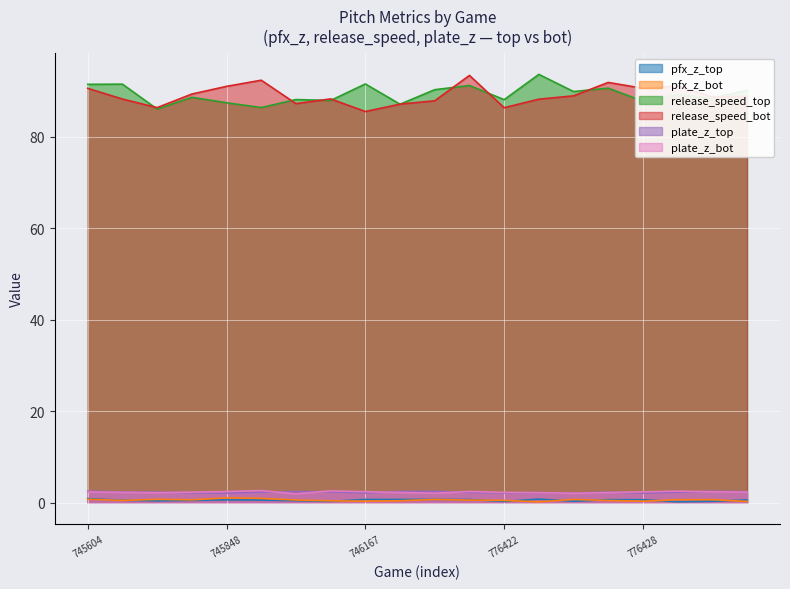

At which category is the sum across all series the highest?

776419